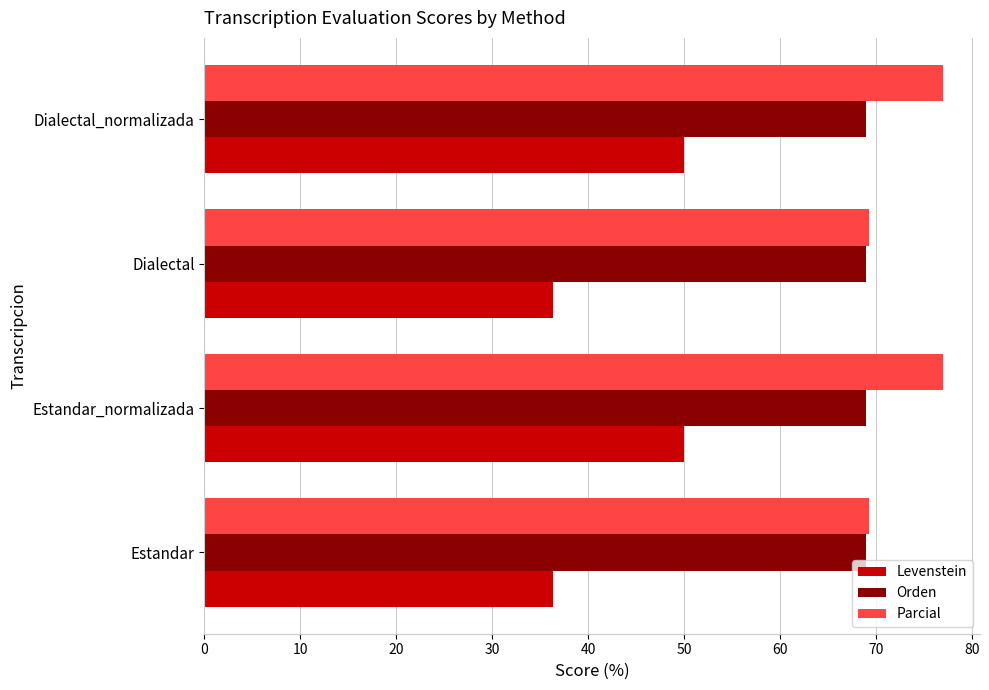

Which series has the widest spread of values?

Levenstein